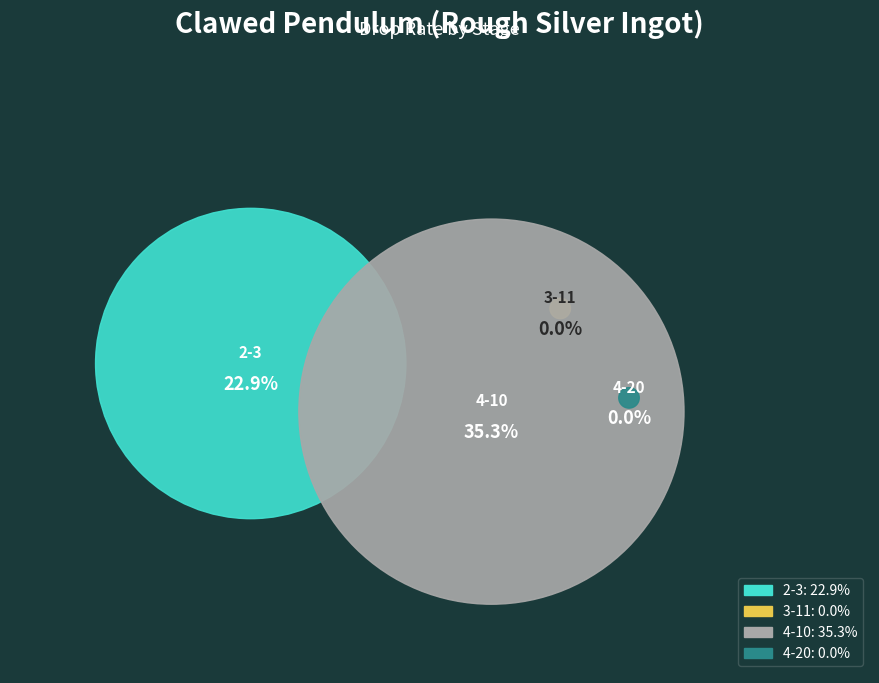

How many segments does this pie chart have?

4